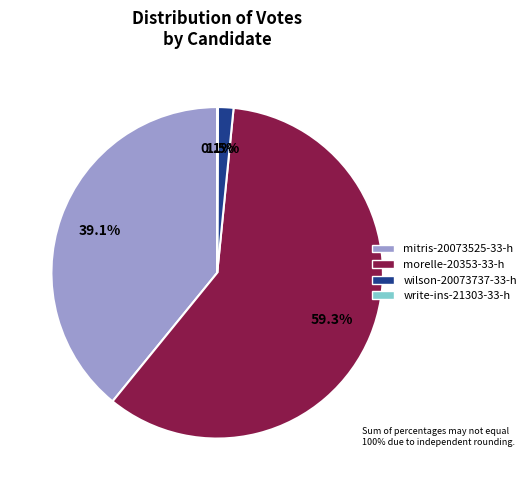

Which category has the biggest portion of the pie?

morelle-20353-33-h